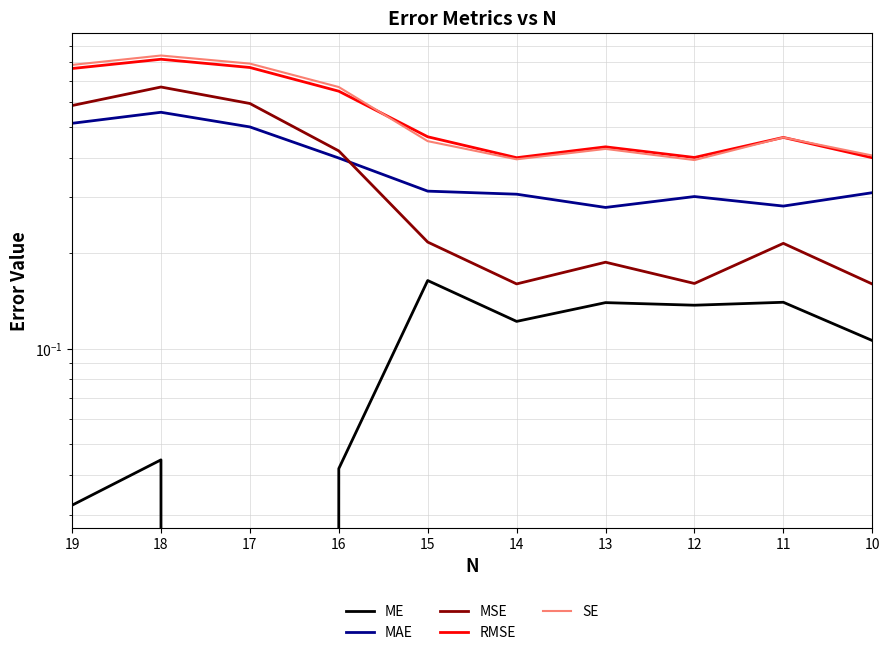

What is the spread (max minus min) of values at 13?

0.3